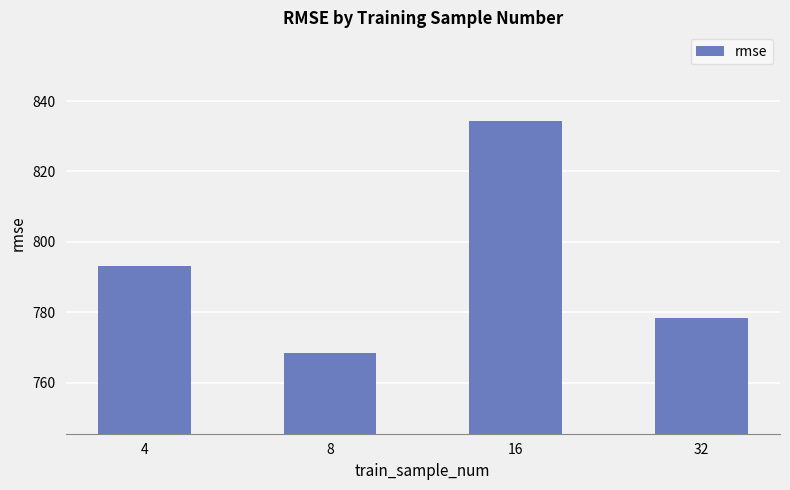

The chart shows a value of 768.6 at 8. True or false?

True